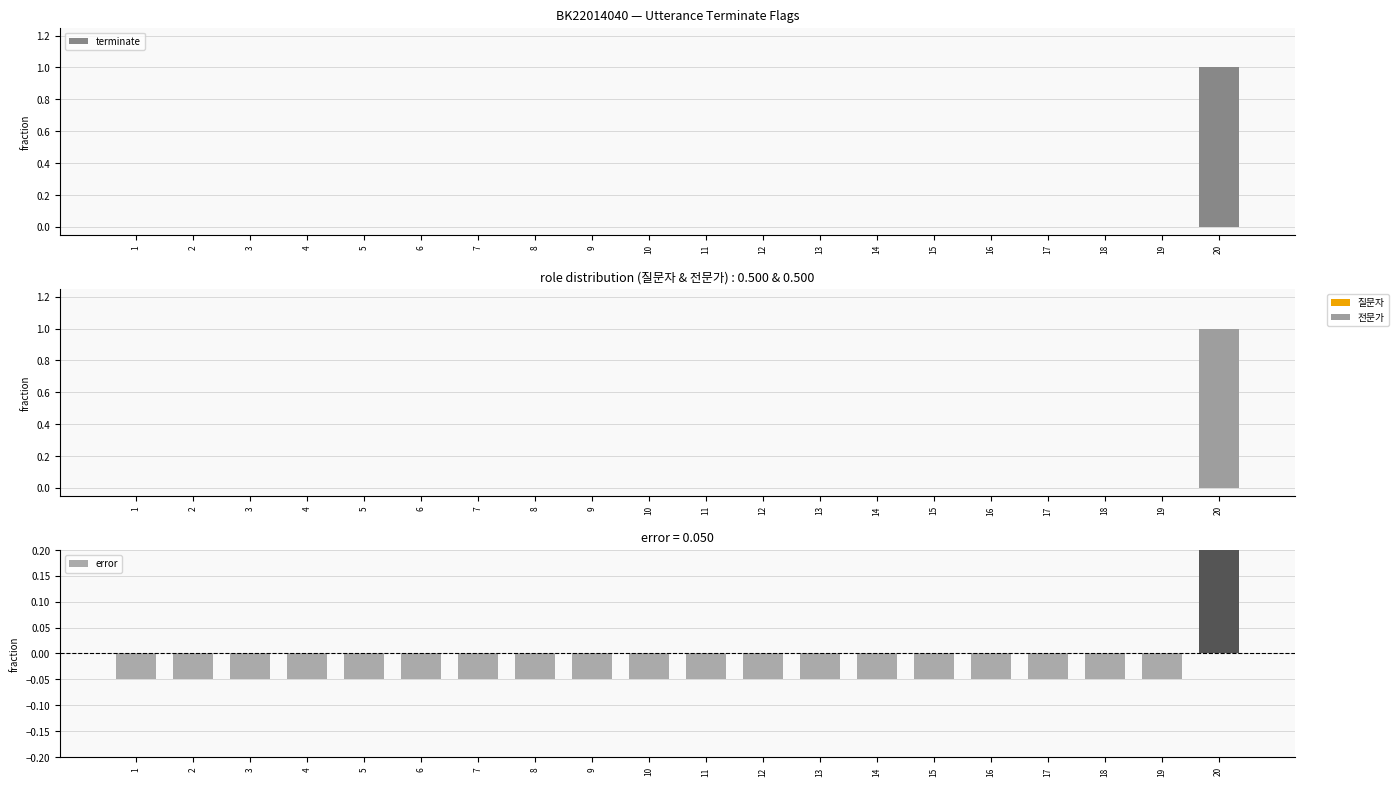

Are the bars grouped side by side (vs. stacked)?

Yes